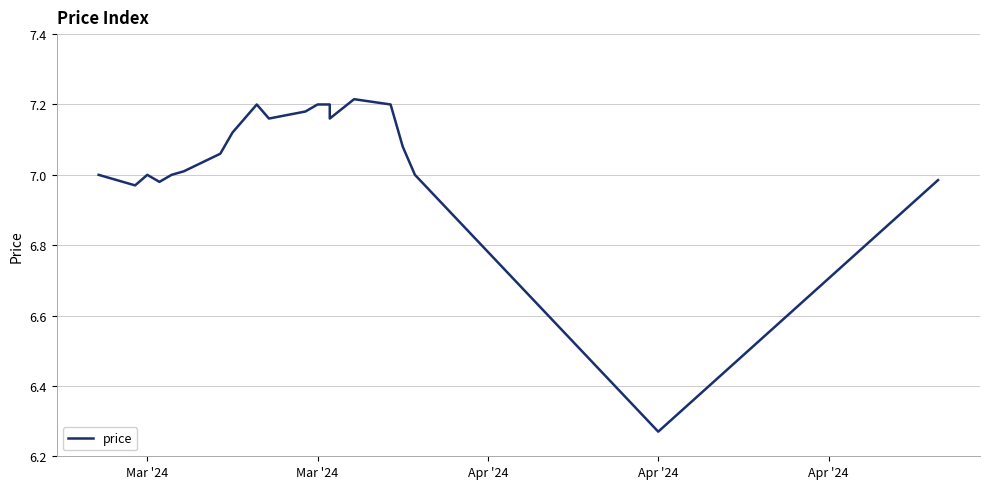

Is it true that the value at 14 is 9.8?

False